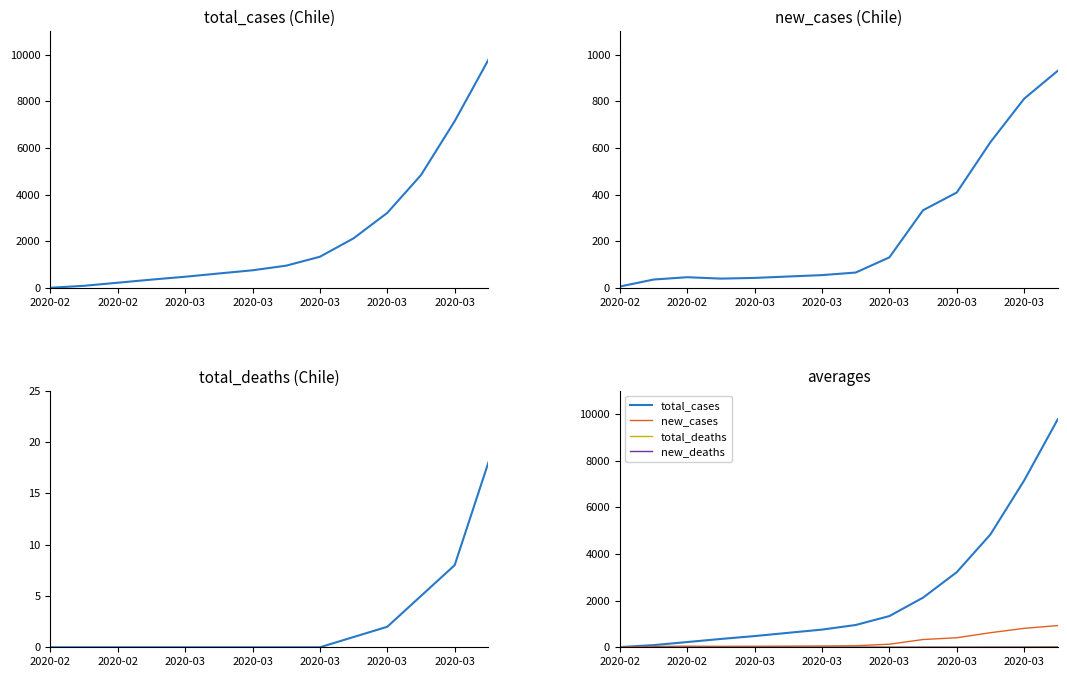

True or false: new_cases and new_deaths cross at least once.

False